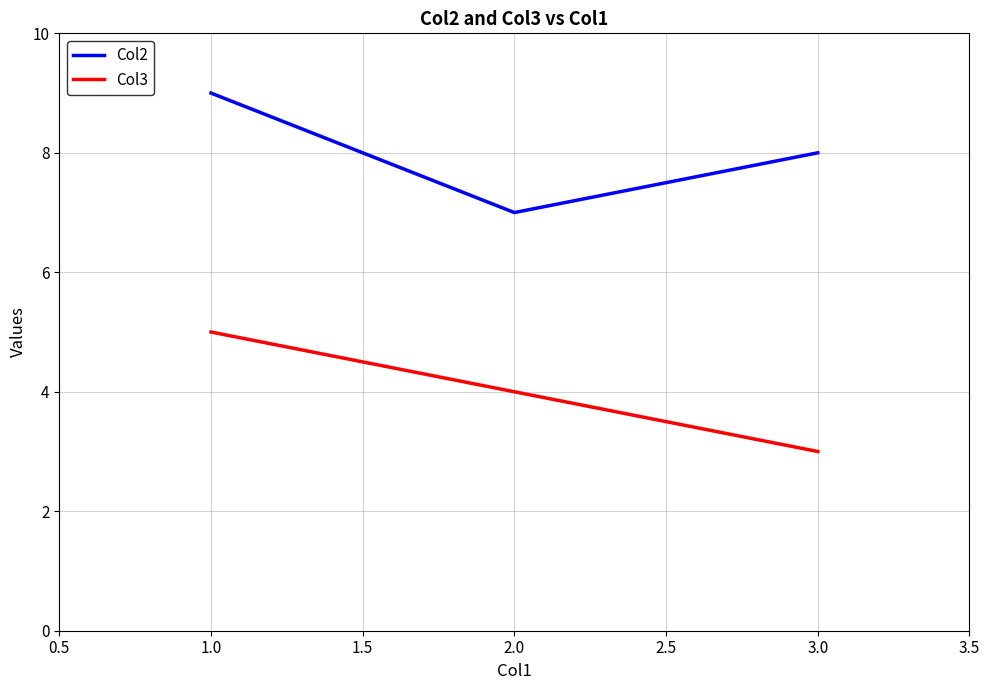

What is the average value of the Col2 series?

8